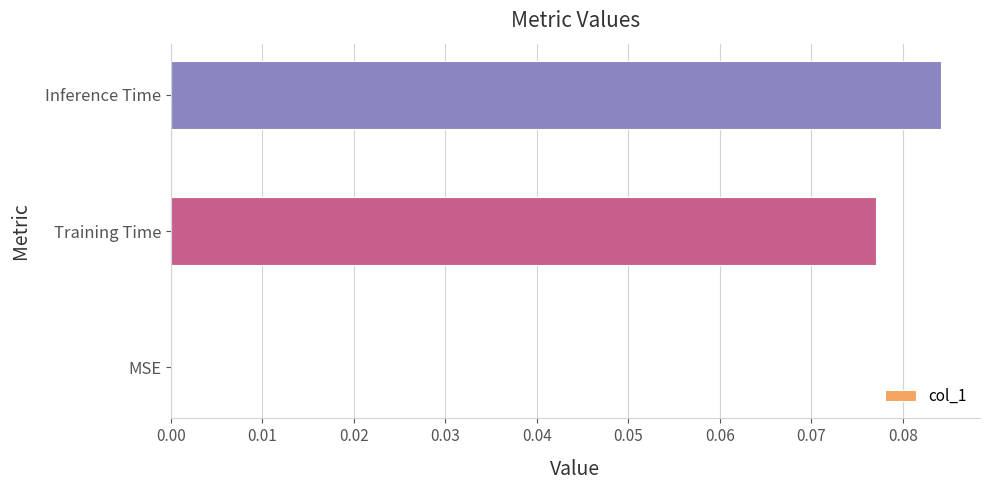

What is the change in value from MSE to Training Time?

+0.1